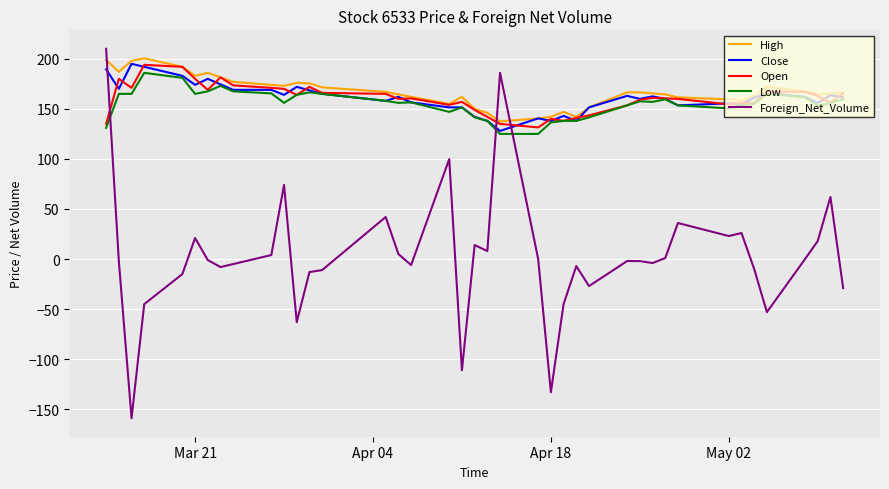

What is the maximum value for High?

200.5